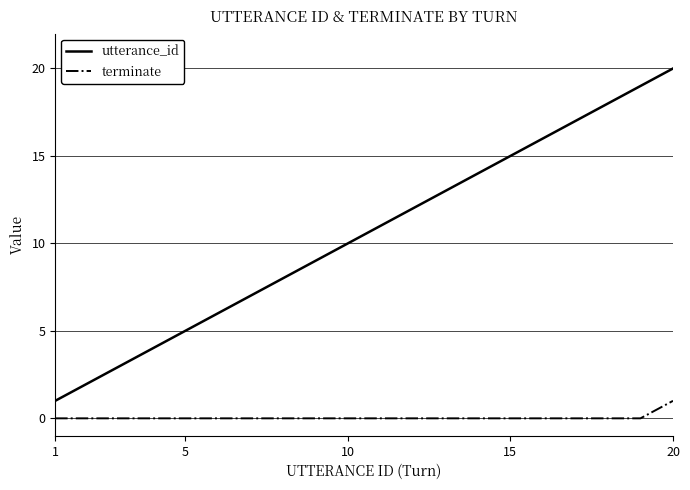

Which series has the largest total across all categories?

utterance_id